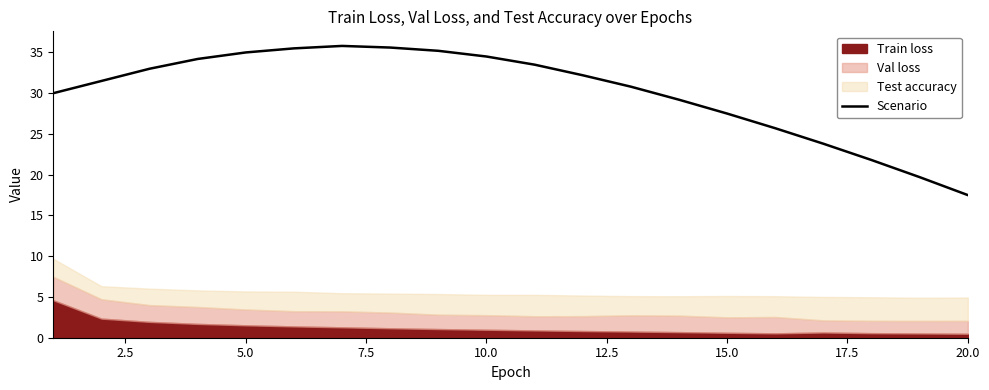

Does the chart display data point markers on the line(s)?

No